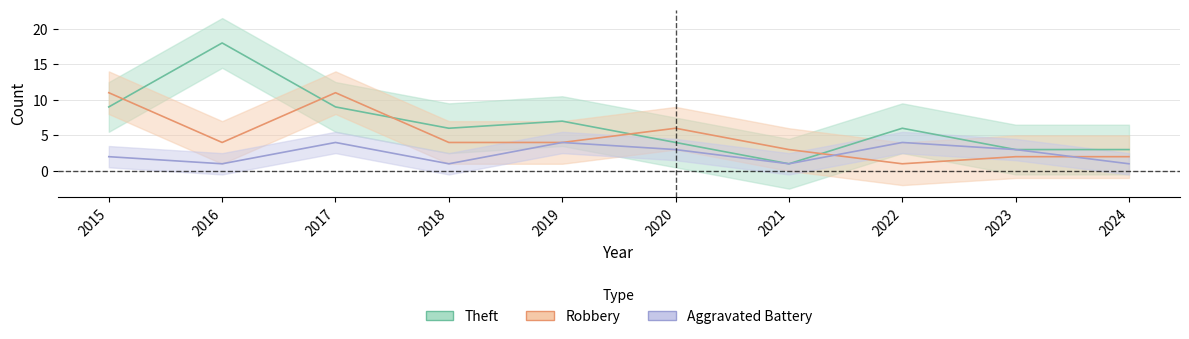

Does the chart have visible grid lines?

Yes